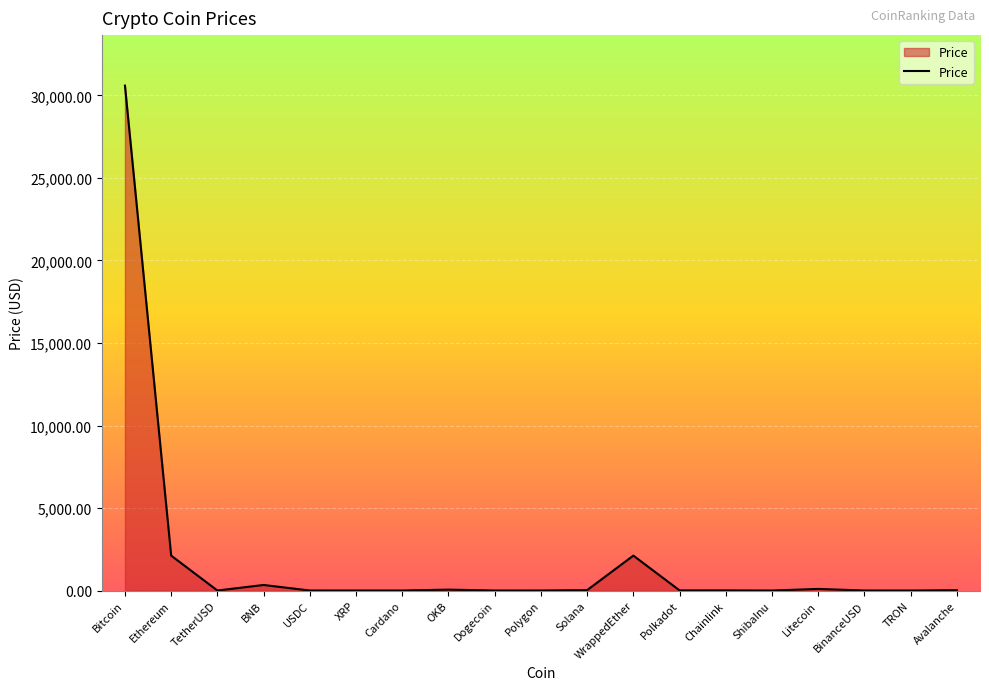

Does the chart display data point markers on the line(s)?

No